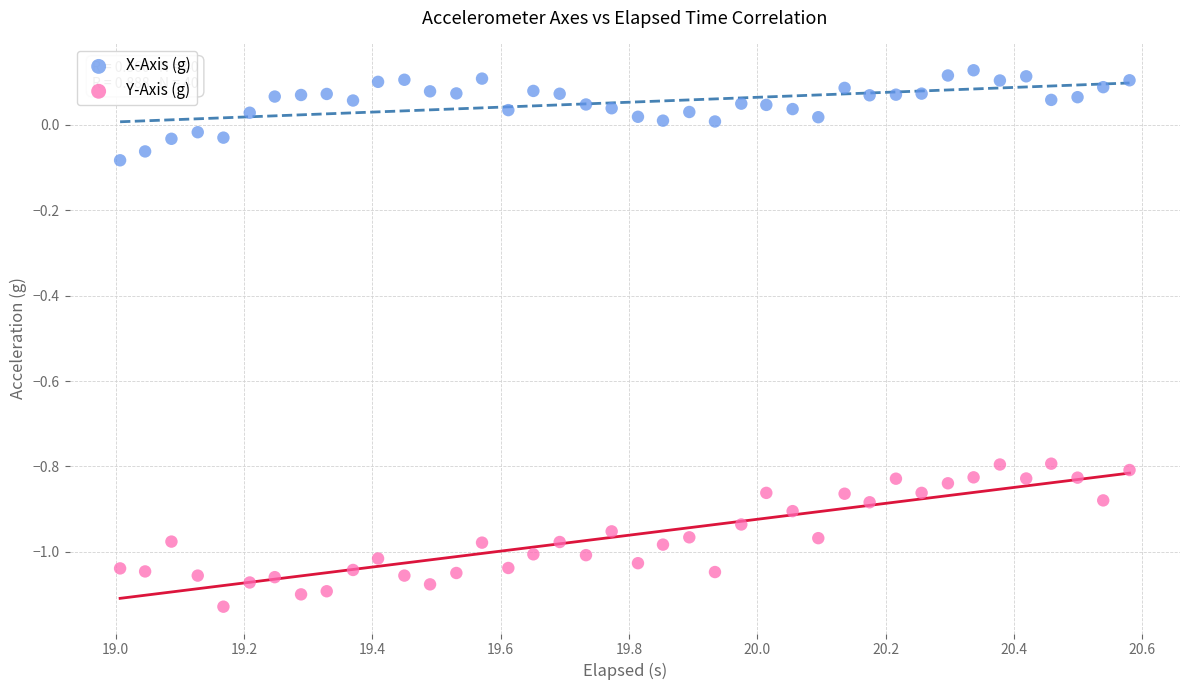

Across all data points, what is the range of Y values (max minus min)?

1.3